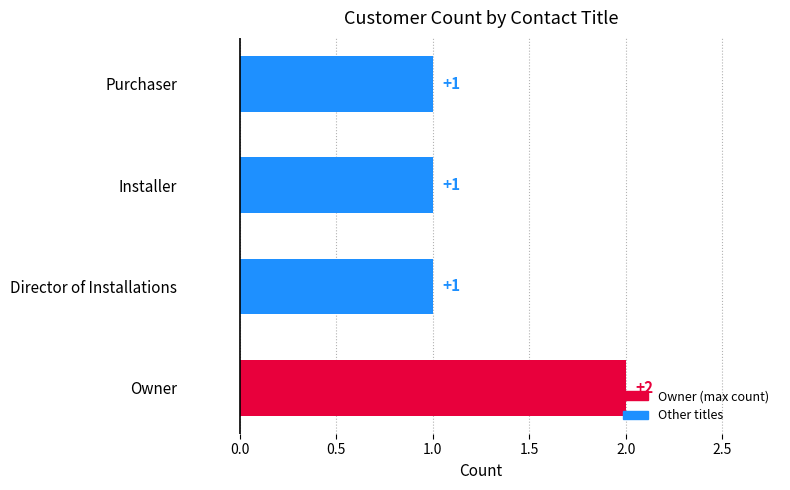

What is the ratio of the value at Director of Installations to the value at Owner?

0.5